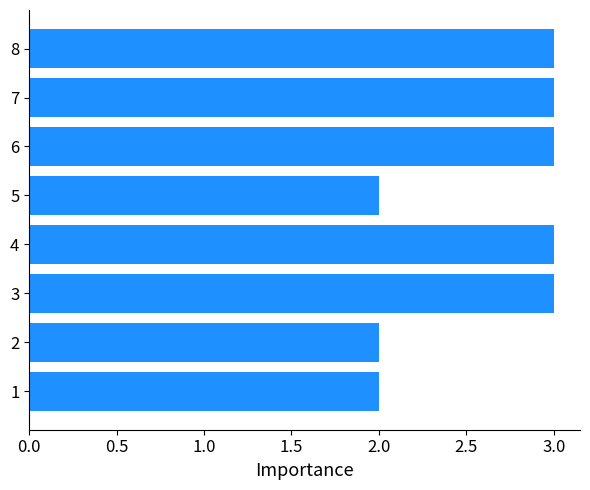

True or false: the data shows 3 at 5.

False